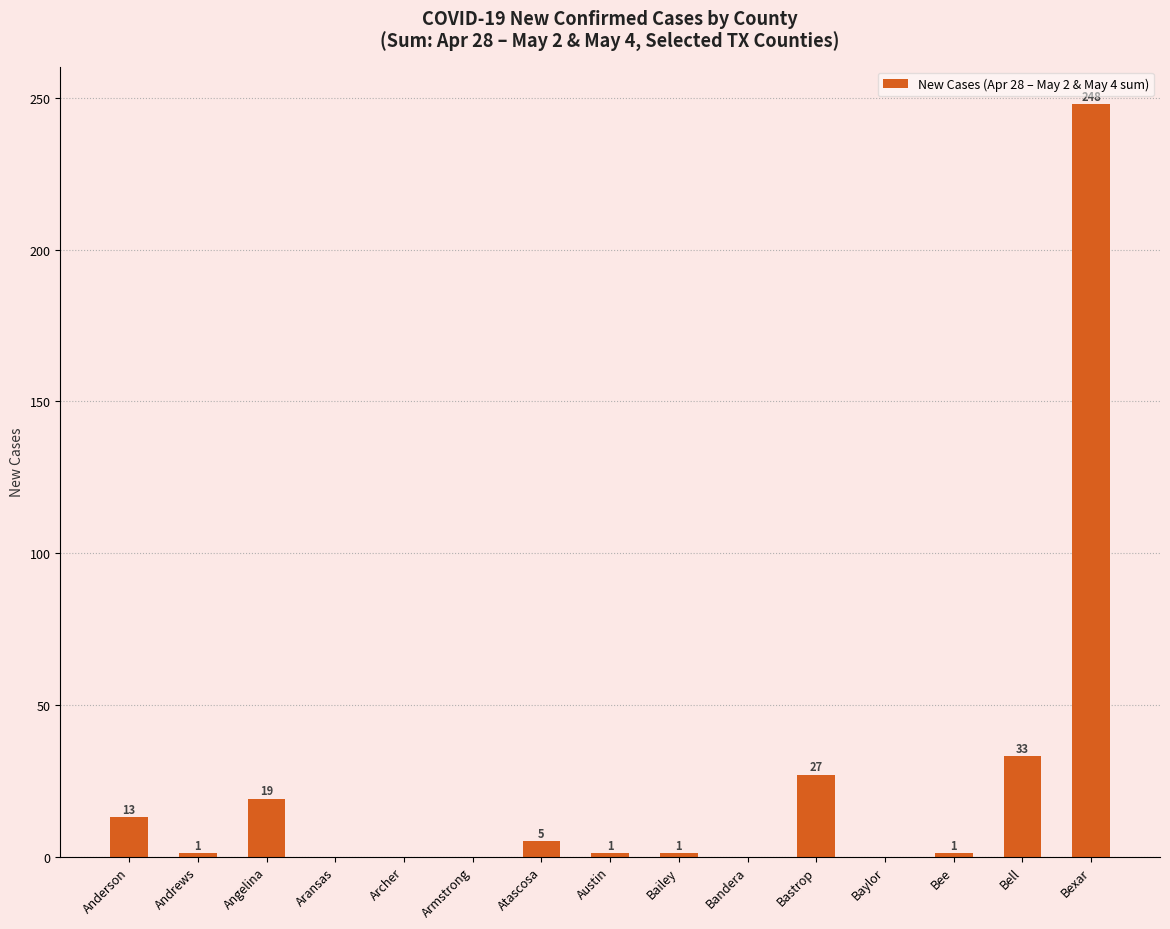

Are the bars horizontal?

No